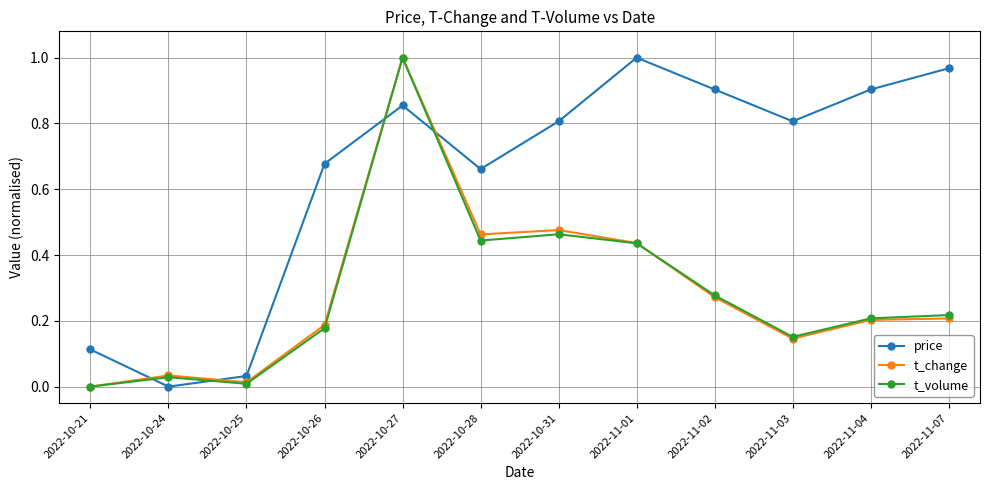

The value of price at 2022-10-25 is 0.0. True or false?

True